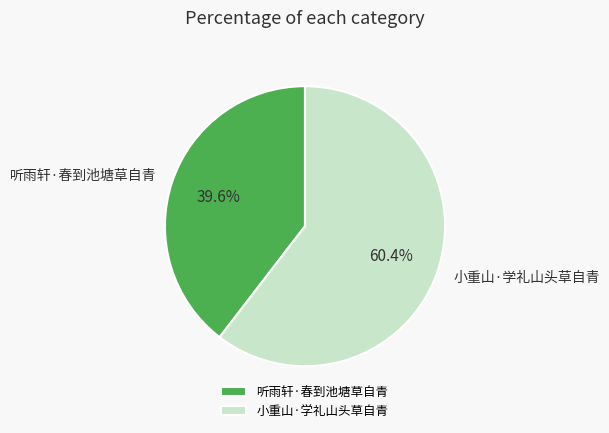

Which slice is the largest?

小重山·学礼山头草自青